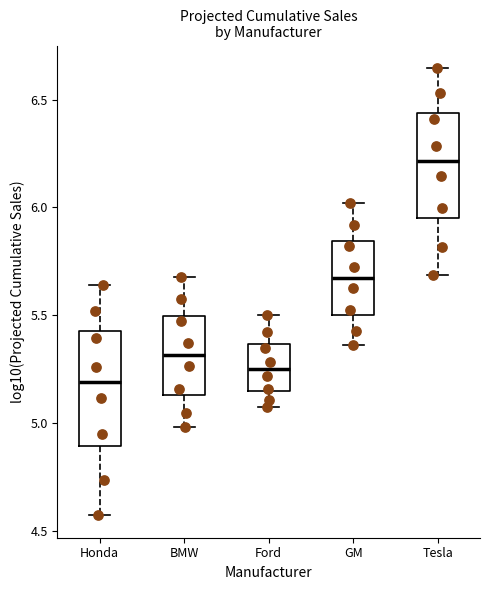

Where does the lower whisker of the box for Tesla end on the y-axis? The values are not printed on the chart, so give them approximately, as read against the axis.

5.70